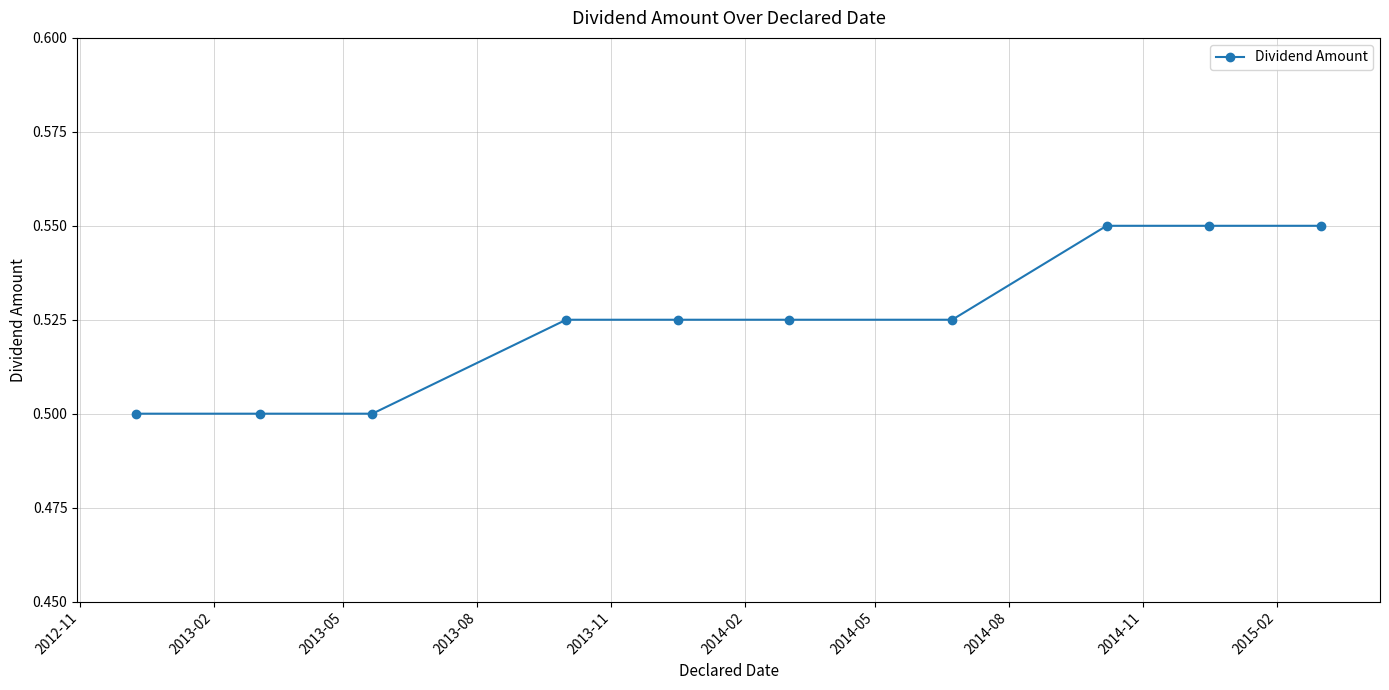

How many values are between 0 and 1?

10